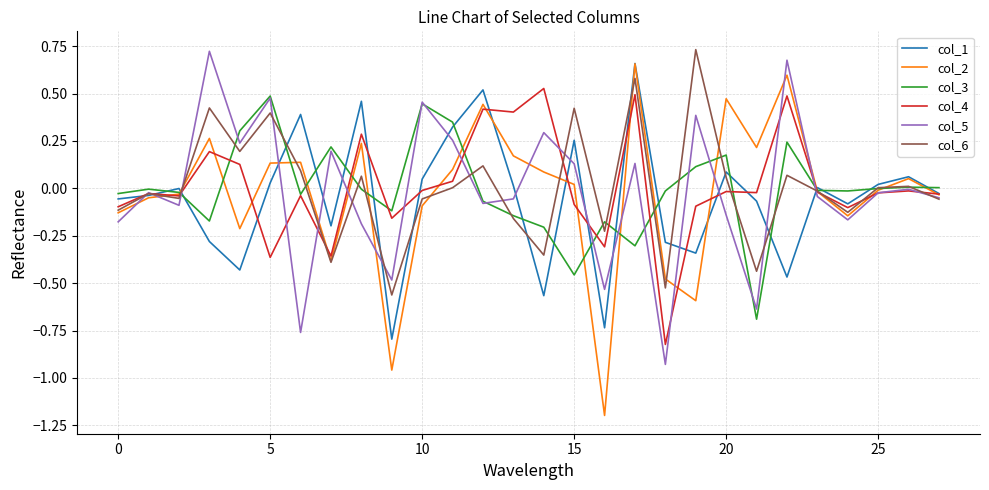

What are all the series names shown in the legend?

col_1, col_2, col_3, col_4, col_5, col_6